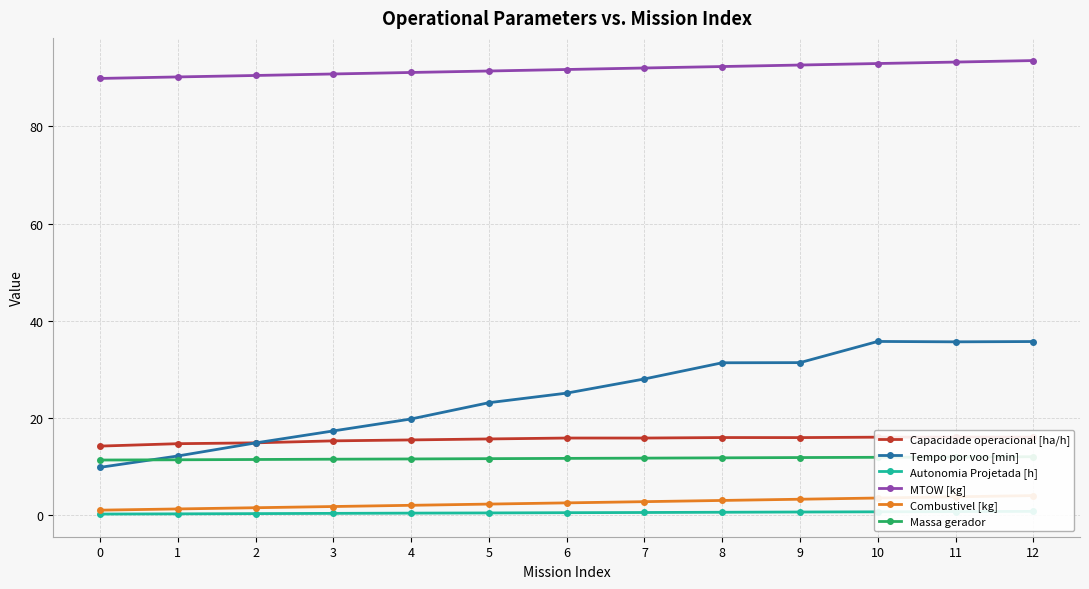

True or false: Combustivel [kg] has a value of 3.0 at 8.

True